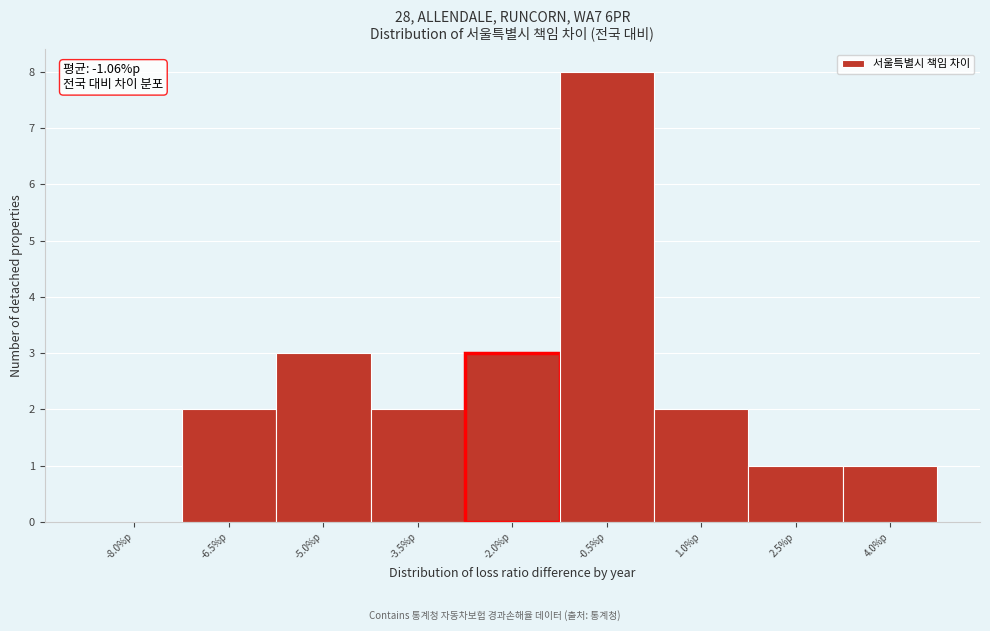

Reading left to right, what are all the values shown in this chart?

-8.0%p=0	-6.5%p=2	-5.0%p=3	-3.5%p=2	-2.0%p=3	-0.5%p=8	1.0%p=2	2.5%p=1	4.0%p=1